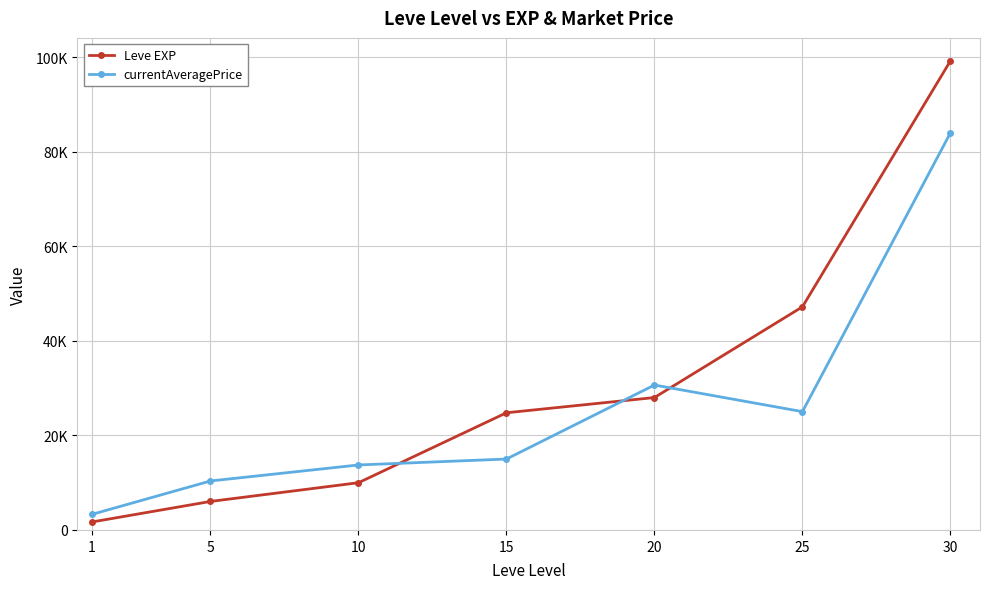

Read the Leve EXP value at 10, to the nearest 100.

10000